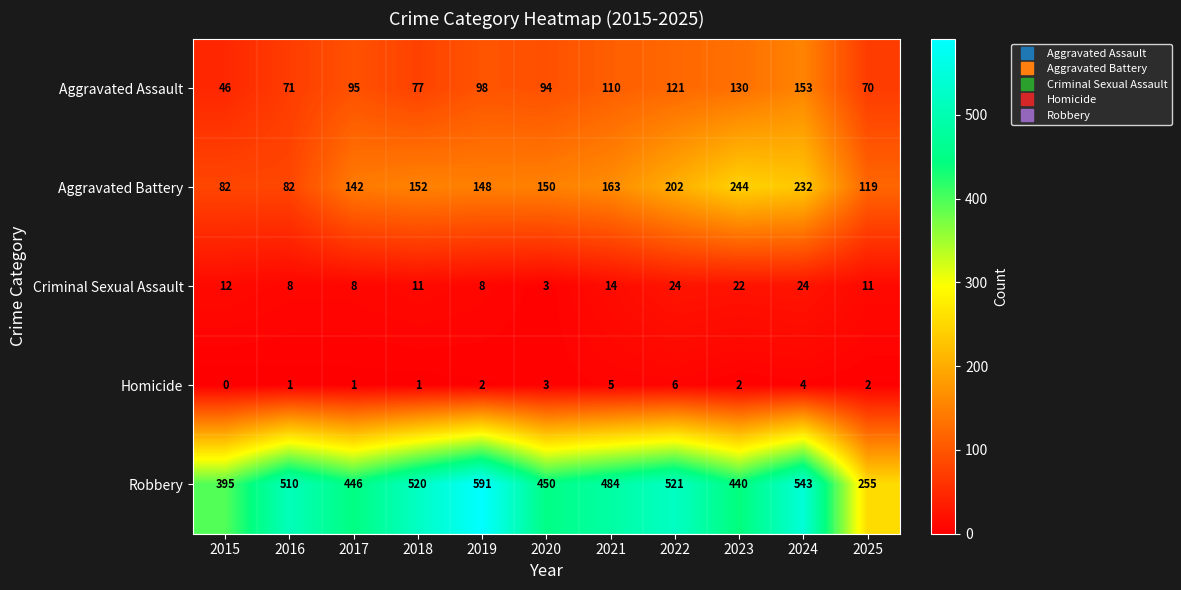

The Criminal Sexual Assault series shows 3 at 2020. True or false?

True